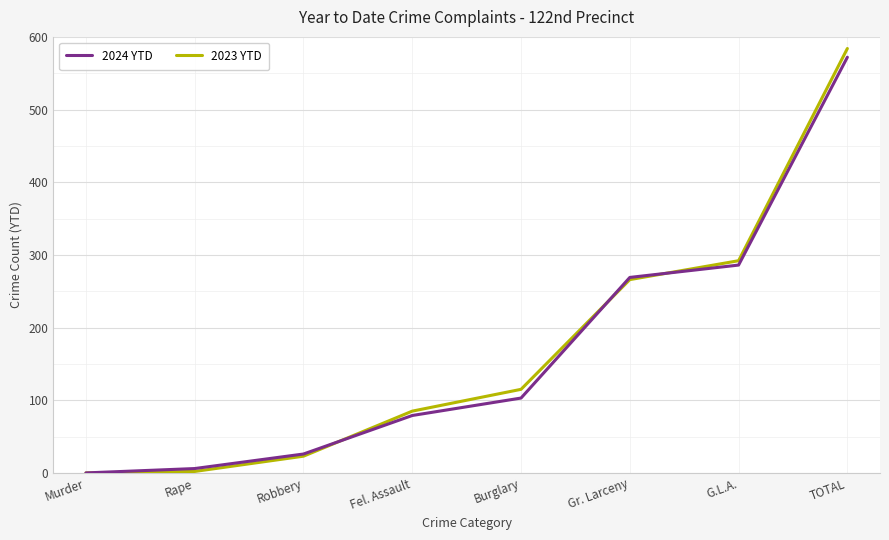

True or false: 2023 YTD has more than 0 points higher than both neighbors.

False